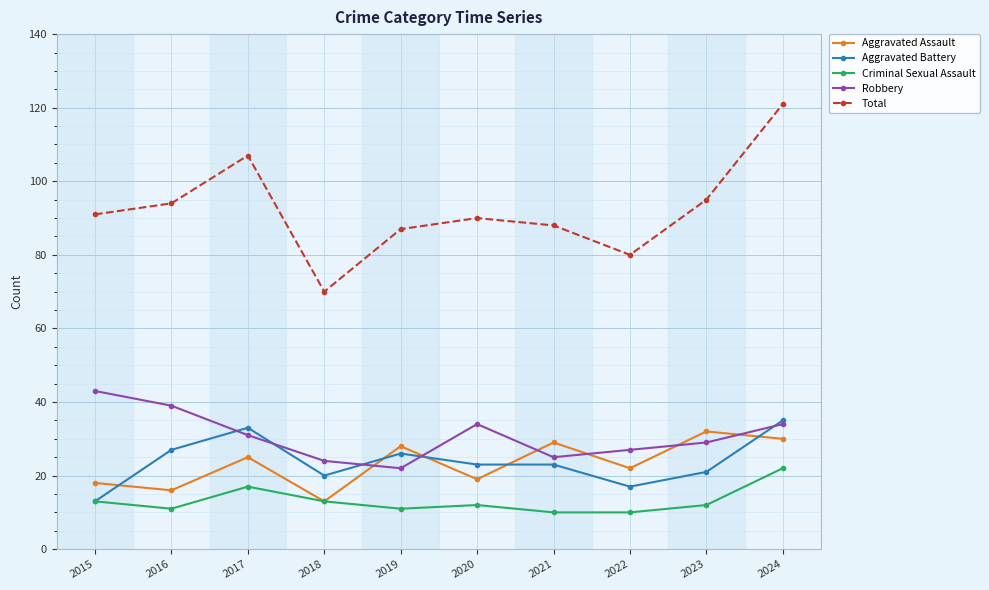

True or false: Aggravated Assault has a value of 16 at 2016.

True